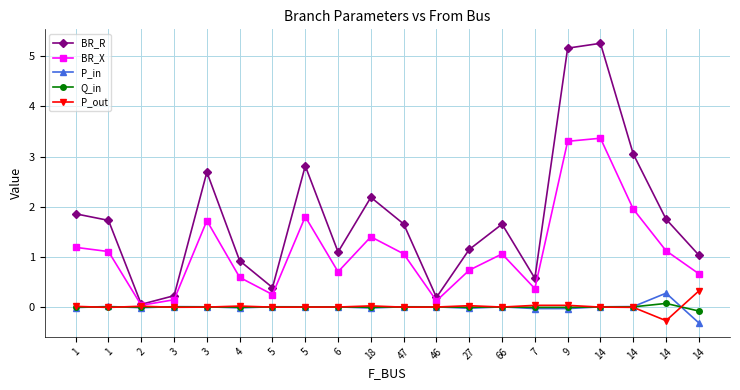

Count the number of categories in the chart.

20